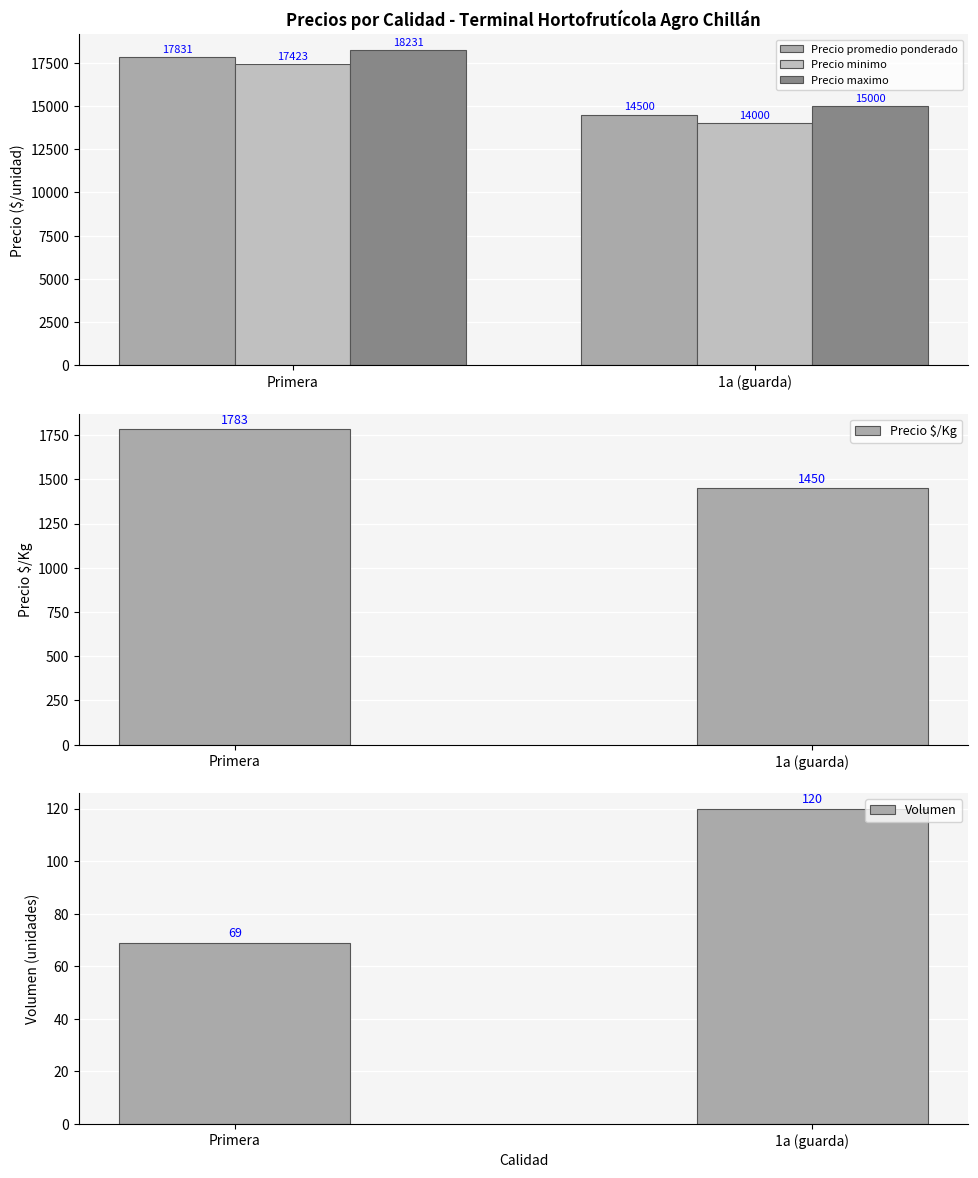

What is the label of the 2nd bar from the left?

1a (guarda)